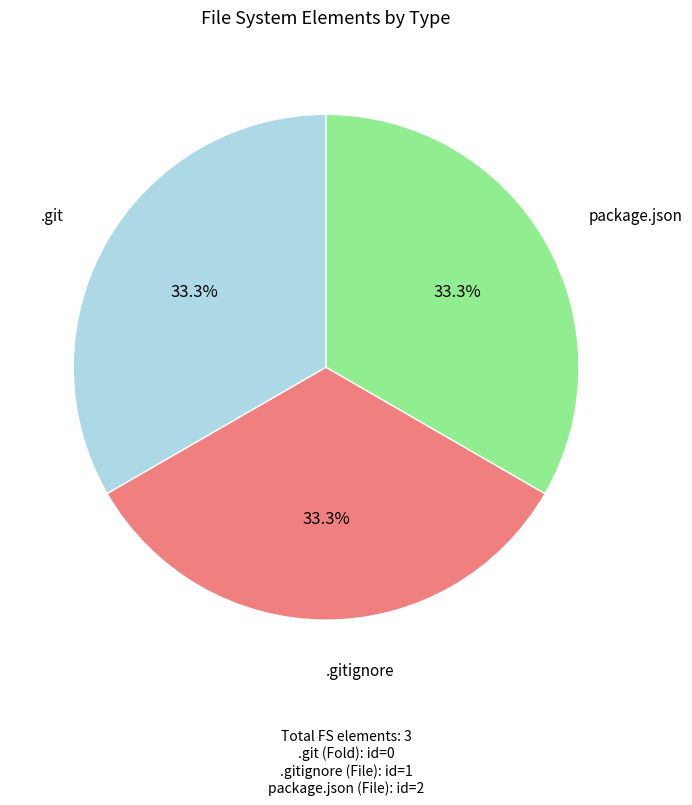

What is the ratio of the value at .git to the value at .gitignore?

1.0